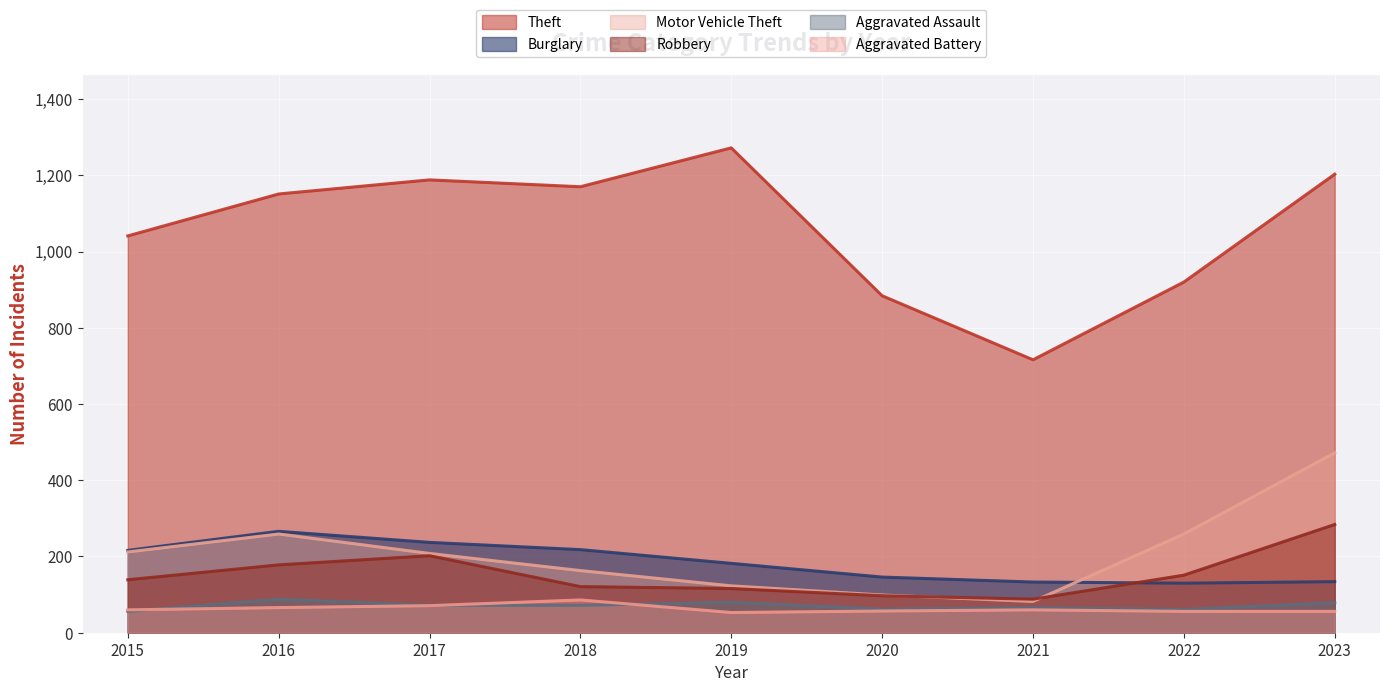

What is the value of the Burglary point at the 6th from the left?

146